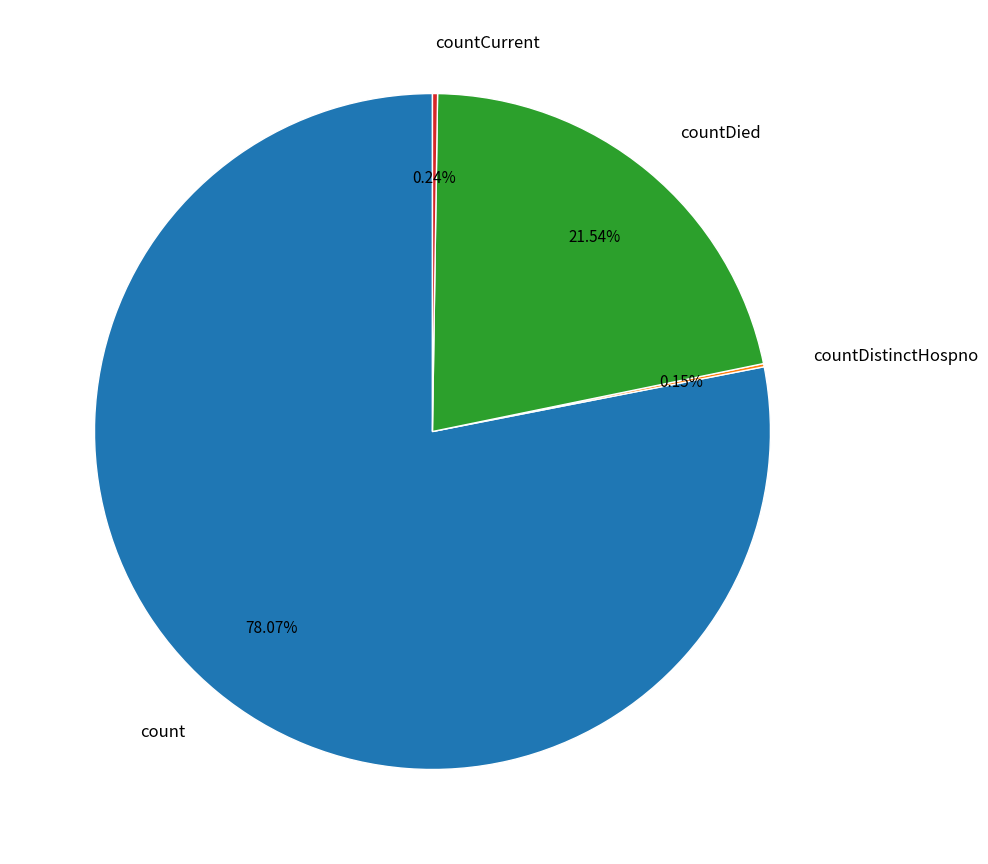

Does countDied represent more than half of the total?

No